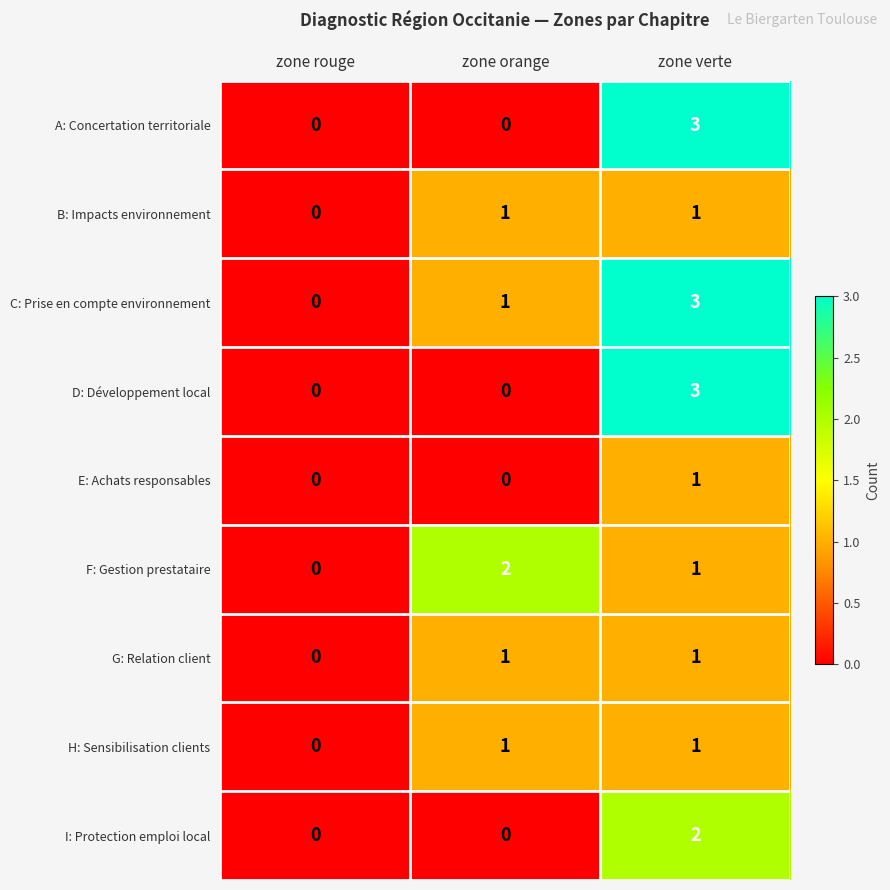

At which label does F: Gestion prestataire first exceed 1?

zone orange